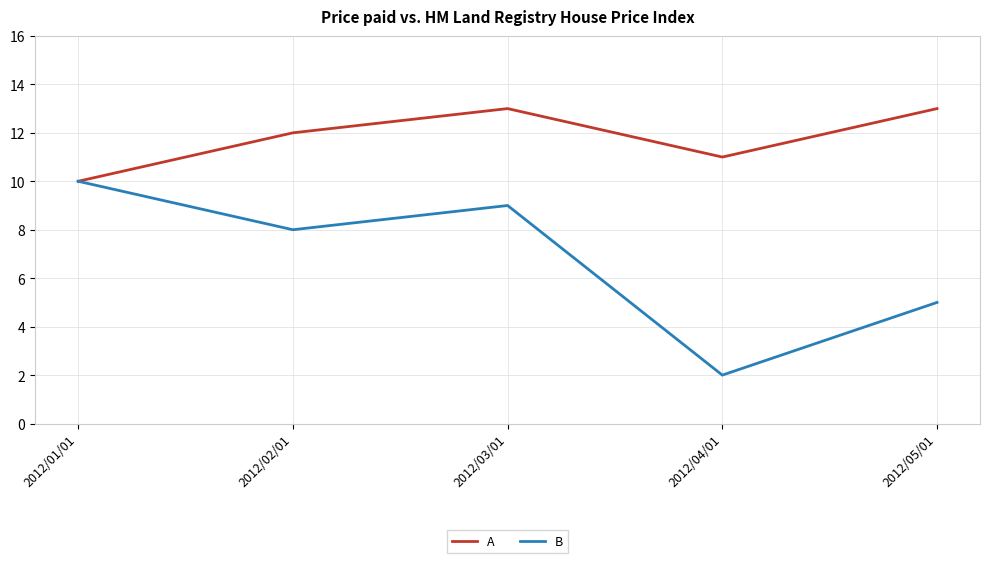

Is the value of A at 2012/03/01 greater than the value of B at 2012/04/01?

Yes